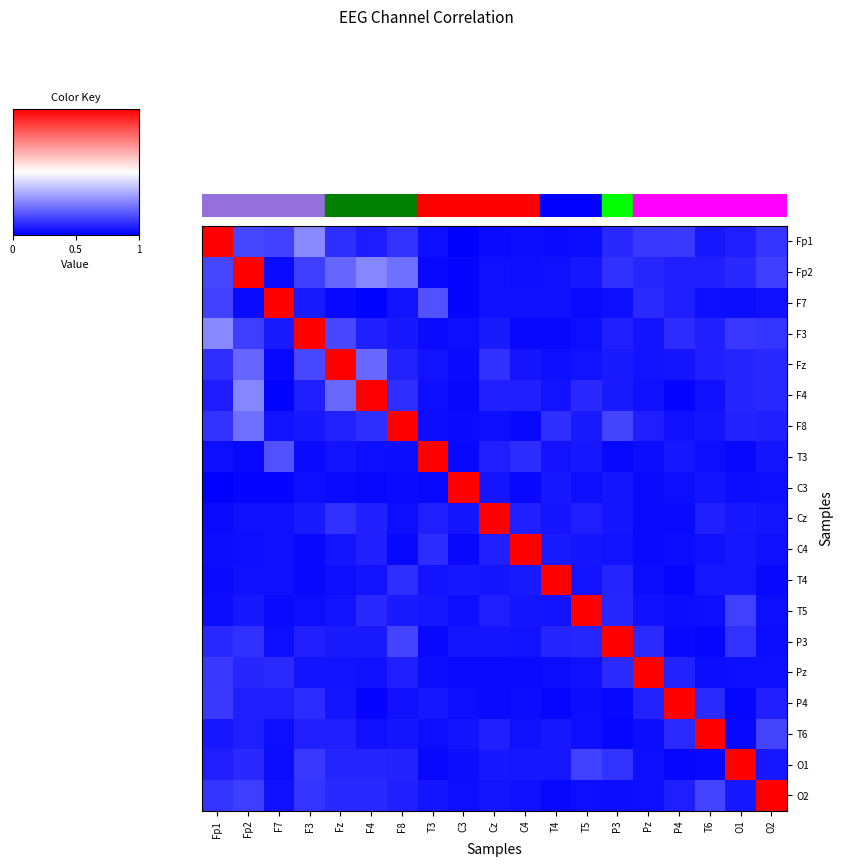

Reading left to right, transcribe all the data shown in this chart.

Fp1: Fp1=1.0	Fp2=0.1	F7=0.1	F3=0.3	Fz=0.1	F4=0.1	F8=0.1	T3=0.0	C3=0.0	Cz=0.0	C4=0.0	T4=0.0	T5=0.0	P3=0.1	Pz=0.1	P4=0.1	T6=0.1	O1=0.1	O2=0.1
Fp2: Fp1=0.1	Fp2=1.0	F7=0.0	F3=0.1	Fz=0.2	F4=0.3	F8=0.2	T3=0.0	C3=0.0	Cz=0.0	C4=0.0	T4=0.0	T5=0.0	P3=0.1	Pz=0.1	P4=0.1	T6=0.1	O1=0.1	O2=0.1
F7: Fp1=0.1	Fp2=0.0	F7=1.0	F3=0.1	Fz=0.0	F4=0.0	F8=0.0	T3=0.2	C3=0.0	Cz=0.0	C4=0.0	T4=0.0	T5=0.0	P3=0.0	Pz=0.1	P4=0.1	T6=0.0	O1=0.0	O2=0.0
F3: Fp1=0.3	Fp2=0.1	F7=0.1	F3=1.0	Fz=0.1	F4=0.1	F8=0.0	T3=0.0	C3=0.0	Cz=0.1	C4=0.0	T4=0.0	T5=0.0	P3=0.1	Pz=0.0	P4=0.1	T6=0.1	O1=0.1	O2=0.1
Fz: Fp1=0.1	Fp2=0.2	F7=0.0	F3=0.1	Fz=1.0	F4=0.2	F8=0.1	T3=0.0	C3=0.0	Cz=0.1	C4=0.0	T4=0.0	T5=0.0	P3=0.1	Pz=0.0	P4=0.0	T6=0.1	O1=0.1	O2=0.1
F4: Fp1=0.1	Fp2=0.3	F7=0.0	F3=0.1	Fz=0.2	F4=1.0	F8=0.1	T3=0.0	C3=0.0	Cz=0.1	C4=0.1	T4=0.0	T5=0.1	P3=0.1	Pz=0.0	P4=0.0	T6=0.0	O1=0.1	O2=0.1
F8: Fp1=0.1	Fp2=0.2	F7=0.0	F3=0.0	Fz=0.1	F4=0.1	F8=1.0	T3=0.0	C3=0.0	Cz=0.0	C4=0.0	T4=0.1	T5=0.1	P3=0.1	Pz=0.1	P4=0.0	T6=0.0	O1=0.1	O2=0.1
T3: Fp1=0.0	Fp2=0.0	F7=0.2	F3=0.0	Fz=0.0	F4=0.0	F8=0.0	T3=1.0	C3=0.0	Cz=0.1	C4=0.1	T4=0.0	T5=0.1	P3=0.0	Pz=0.0	P4=0.0	T6=0.0	O1=0.0	O2=0.0
C3: Fp1=0.0	Fp2=0.0	F7=0.0	F3=0.0	Fz=0.0	F4=0.0	F8=0.0	T3=0.0	C3=1.0	Cz=0.0	C4=0.0	T4=0.1	T5=0.0	P3=0.0	Pz=0.0	P4=0.0	T6=0.0	O1=0.0	O2=0.0
Cz: Fp1=0.0	Fp2=0.0	F7=0.0	F3=0.1	Fz=0.1	F4=0.1	F8=0.0	T3=0.1	C3=0.0	Cz=1.0	C4=0.1	T4=0.0	T5=0.1	P3=0.0	Pz=0.0	P4=0.0	T6=0.1	O1=0.0	O2=0.0
C4: Fp1=0.0	Fp2=0.0	F7=0.0	F3=0.0	Fz=0.0	F4=0.1	F8=0.0	T3=0.1	C3=0.0	Cz=0.1	C4=1.0	T4=0.1	T5=0.0	P3=0.0	Pz=0.0	P4=0.0	T6=0.0	O1=0.0	O2=0.0
T4: Fp1=0.0	Fp2=0.0	F7=0.0	F3=0.0	Fz=0.0	F4=0.0	F8=0.1	T3=0.0	C3=0.1	Cz=0.0	C4=0.1	T4=1.0	T5=0.0	P3=0.1	Pz=0.0	P4=0.0	T6=0.0	O1=0.0	O2=0.0
T5: Fp1=0.0	Fp2=0.0	F7=0.0	F3=0.0	Fz=0.0	F4=0.1	F8=0.1	T3=0.1	C3=0.0	Cz=0.1	C4=0.0	T4=0.0	T5=1.0	P3=0.1	Pz=0.0	P4=0.0	T6=0.0	O1=0.1	O2=0.0
P3: Fp1=0.1	Fp2=0.1	F7=0.0	F3=0.1	Fz=0.1	F4=0.1	F8=0.1	T3=0.0	C3=0.0	Cz=0.0	C4=0.0	T4=0.1	T5=0.1	P3=1.0	Pz=0.1	P4=0.0	T6=0.0	O1=0.1	O2=0.0
Pz: Fp1=0.1	Fp2=0.1	F7=0.1	F3=0.0	Fz=0.0	F4=0.0	F8=0.1	T3=0.0	C3=0.0	Cz=0.0	C4=0.0	T4=0.0	T5=0.0	P3=0.1	Pz=1.0	P4=0.1	T6=0.0	O1=0.0	O2=0.0
P4: Fp1=0.1	Fp2=0.1	F7=0.1	F3=0.1	Fz=0.0	F4=0.0	F8=0.0	T3=0.0	C3=0.0	Cz=0.0	C4=0.0	T4=0.0	T5=0.0	P3=0.0	Pz=0.1	P4=1.0	T6=0.1	O1=0.0	O2=0.1
T6: Fp1=0.1	Fp2=0.1	F7=0.0	F3=0.1	Fz=0.1	F4=0.0	F8=0.0	T3=0.0	C3=0.0	Cz=0.1	C4=0.0	T4=0.0	T5=0.0	P3=0.0	Pz=0.0	P4=0.1	T6=1.0	O1=0.0	O2=0.1
O1: Fp1=0.1	Fp2=0.1	F7=0.0	F3=0.1	Fz=0.1	F4=0.1	F8=0.1	T3=0.0	C3=0.0	Cz=0.0	C4=0.0	T4=0.0	T5=0.1	P3=0.1	Pz=0.0	P4=0.0	T6=0.0	O1=1.0	O2=0.0
O2: Fp1=0.1	Fp2=0.1	F7=0.0	F3=0.1	Fz=0.1	F4=0.1	F8=0.1	T3=0.0	C3=0.0	Cz=0.0	C4=0.0	T4=0.0	T5=0.0	P3=0.0	Pz=0.0	P4=0.1	T6=0.1	O1=0.0	O2=1.0